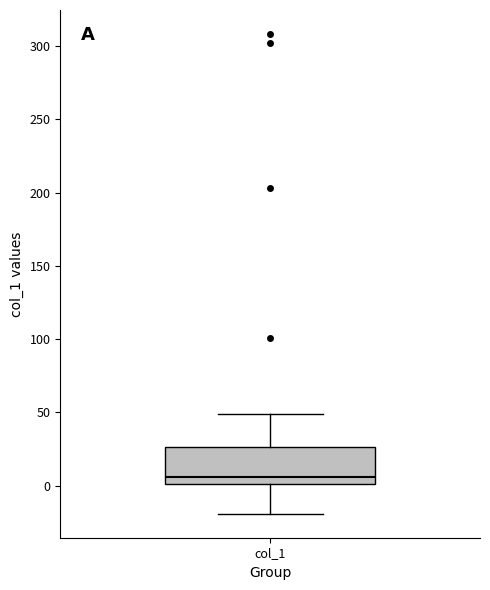

Transcribe this box plot: give where the median line is, the range the box spans, and where the two whiskers end, as read against the y-axis. The values are not printed on the chart, so give them approximately, as read against the axis.

median 5, box 0 to 25, whiskers -20 to 50